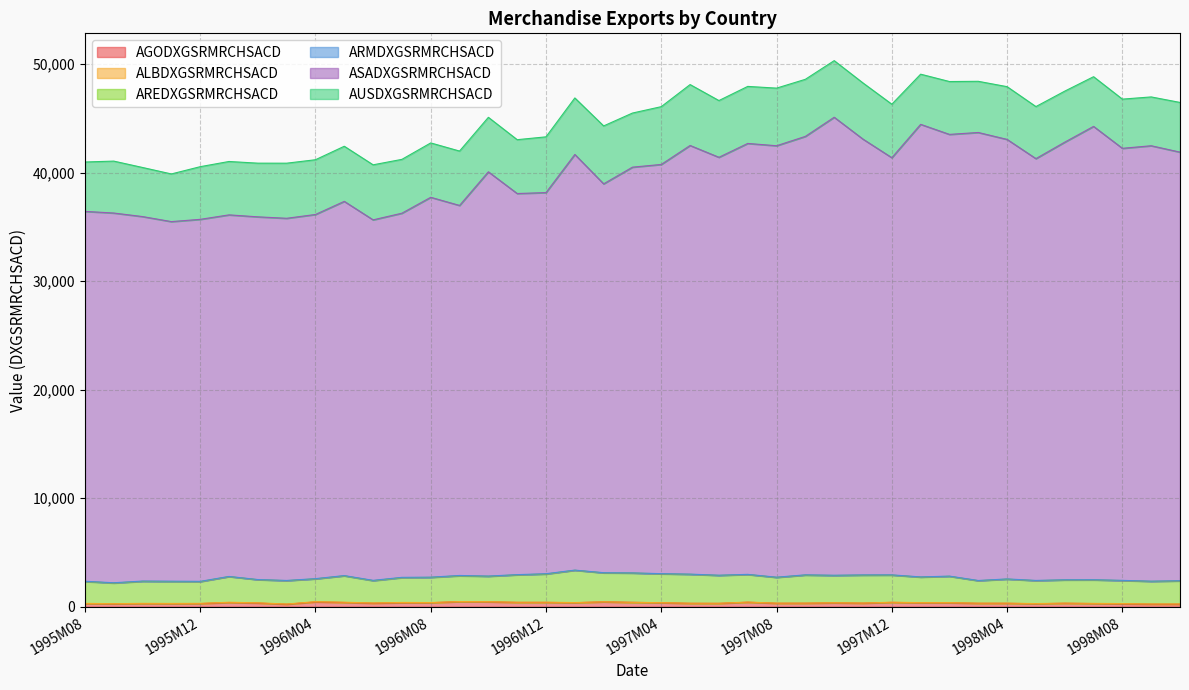

Is it true that AREDXGSRMRCHSACD equals 5019.2 at 1996M10?

False